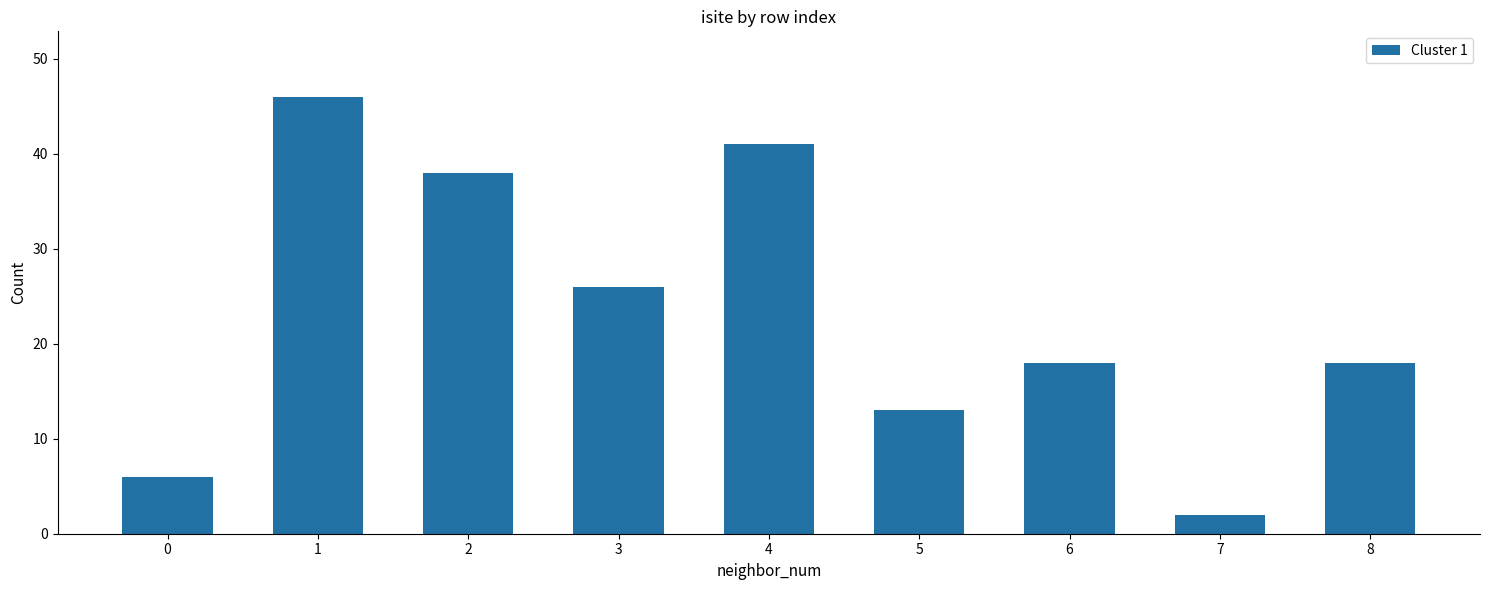

What is the sum of the values at 4 and 5?

54